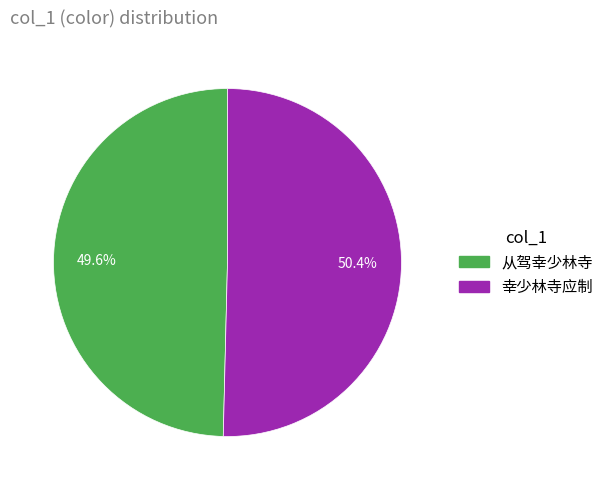

Rank the categories by value from highest to lowest.

幸少林寺应制, 从驾幸少林寺